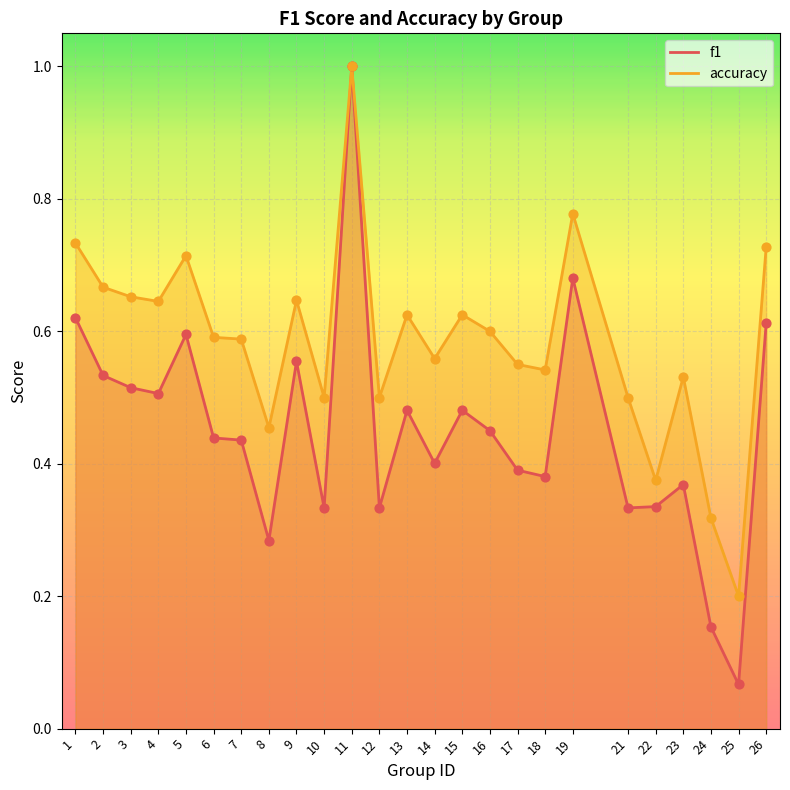

What are all the series names shown in the legend?

f1, accuracy